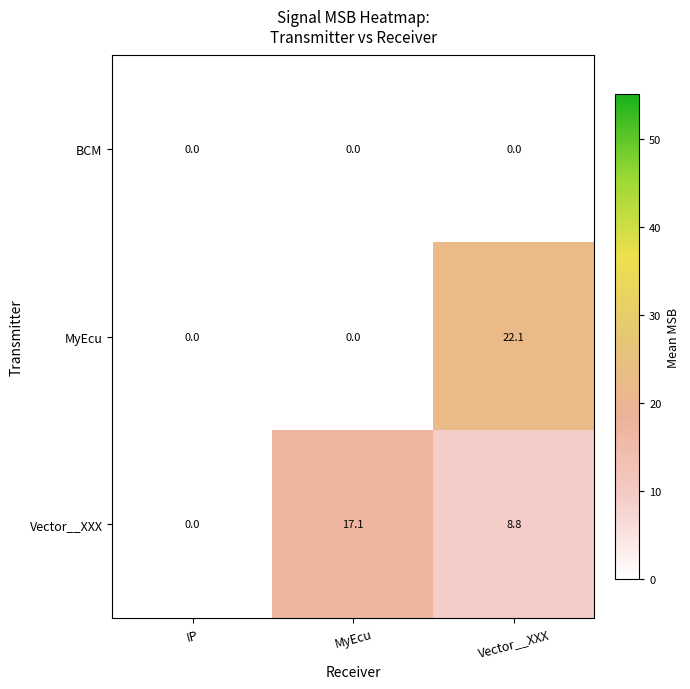

Is it true that Vector__XXX equals 10.4 at IP?

False